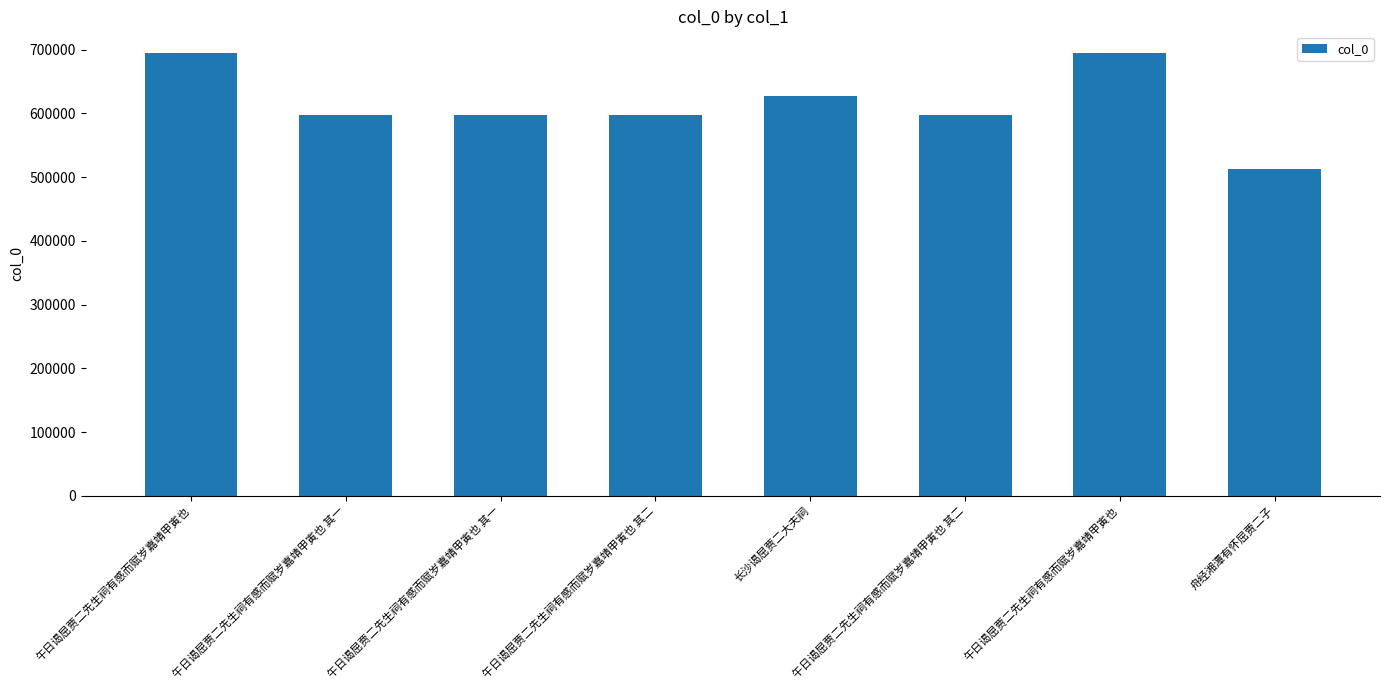

How many bars are there in total?

8